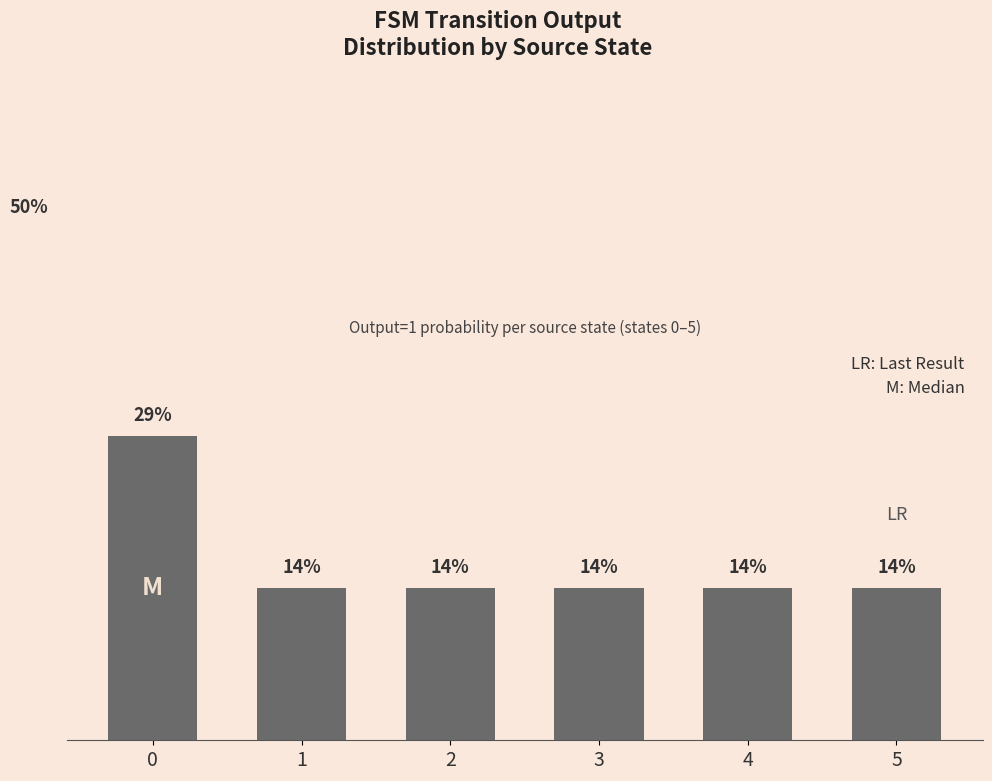

Is it true that the value at 5 is 0.2?

False